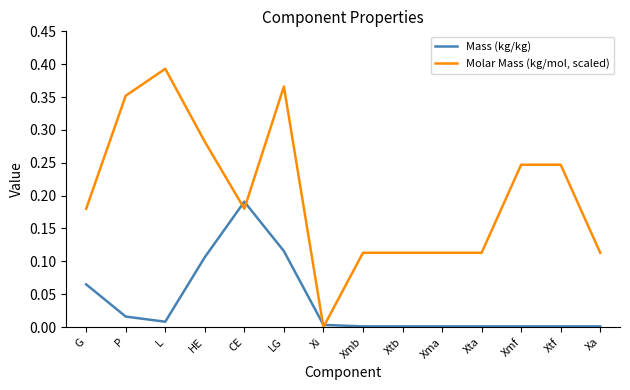

Rank the series by their average value, from highest to lowest.

Molar Mass (kg/mol, scaled), Mass (kg/kg)